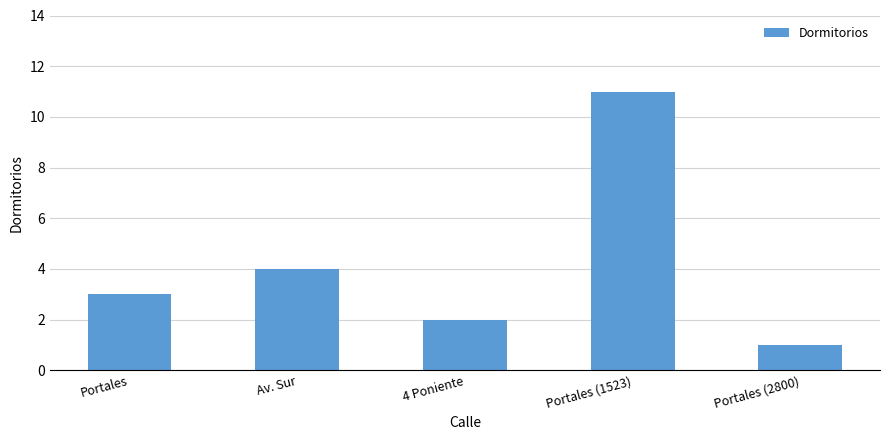

What is the maximum value shown in the chart?

11